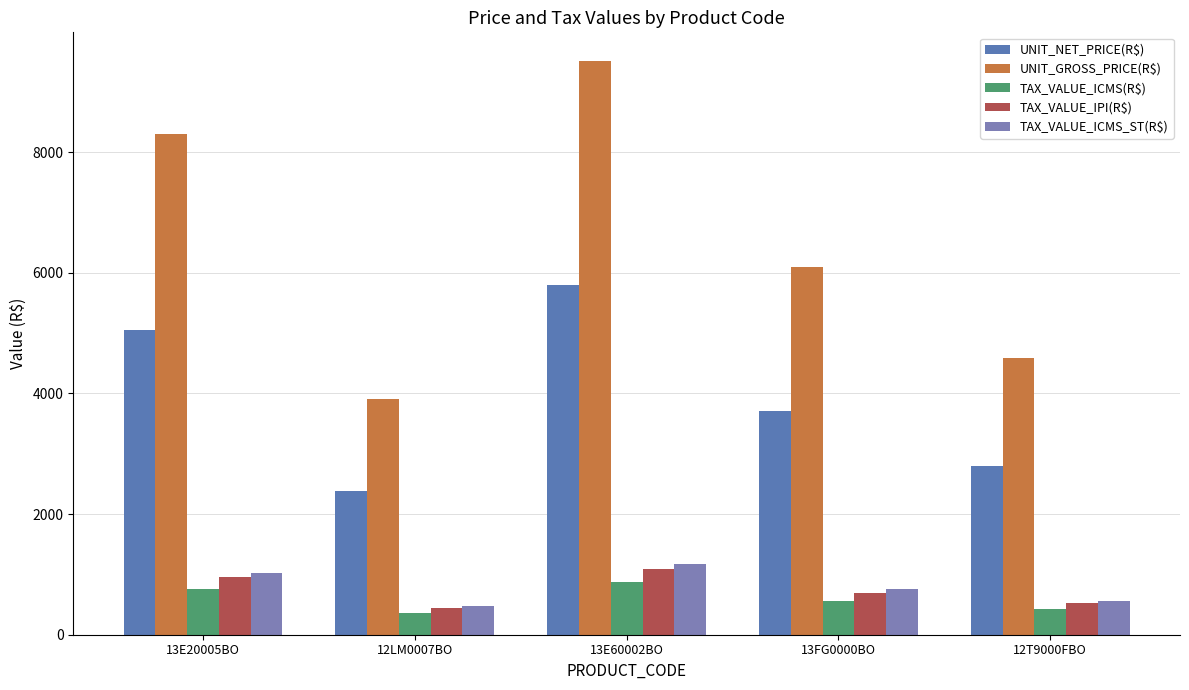

What is the label of the 3rd bar from the left?

13E60002BO